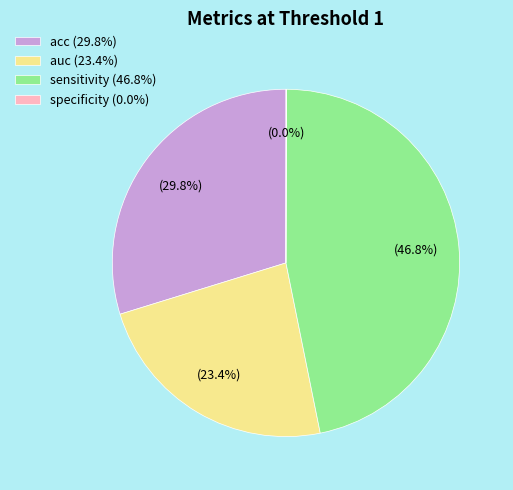

To the nearest percent, what is the average slice percentage?

25%